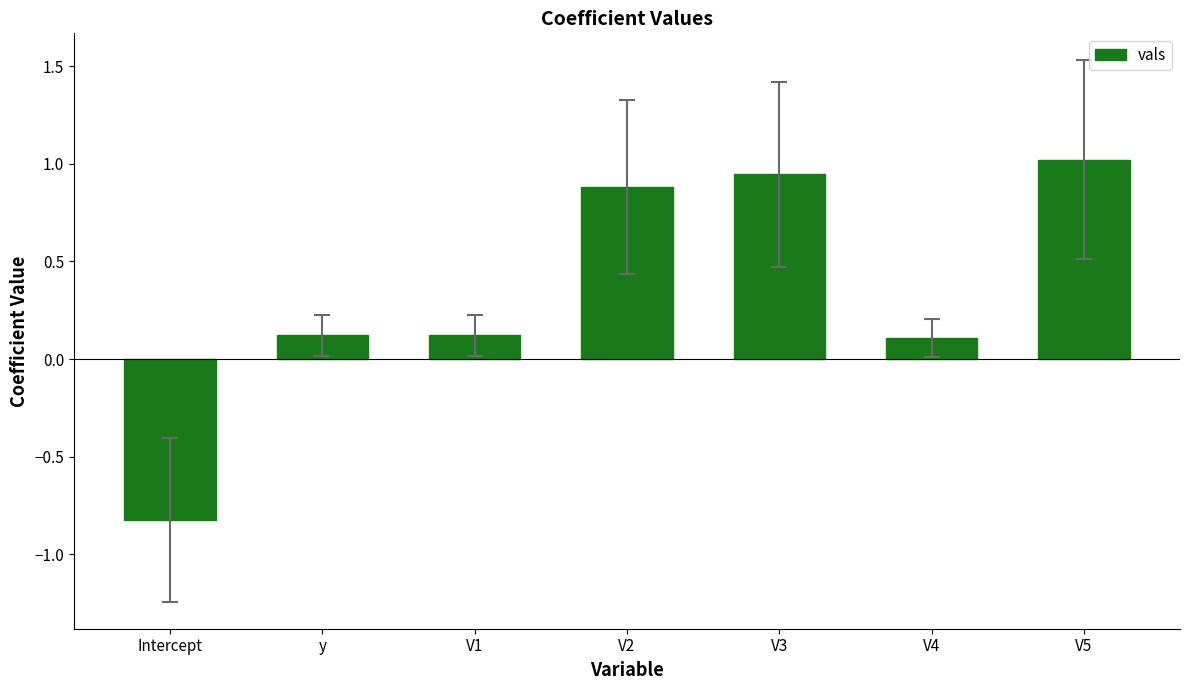

Is it true that the value at Intercept is -0.8?

True